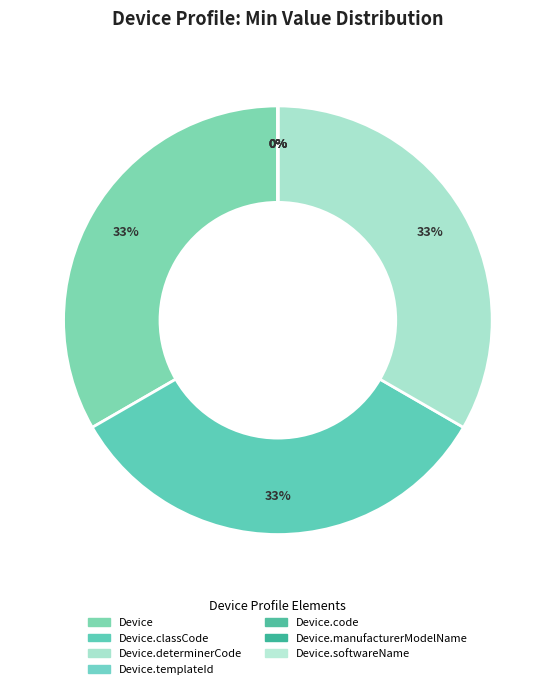

What percentage is NOT represented by Device.classCode?

66.7%